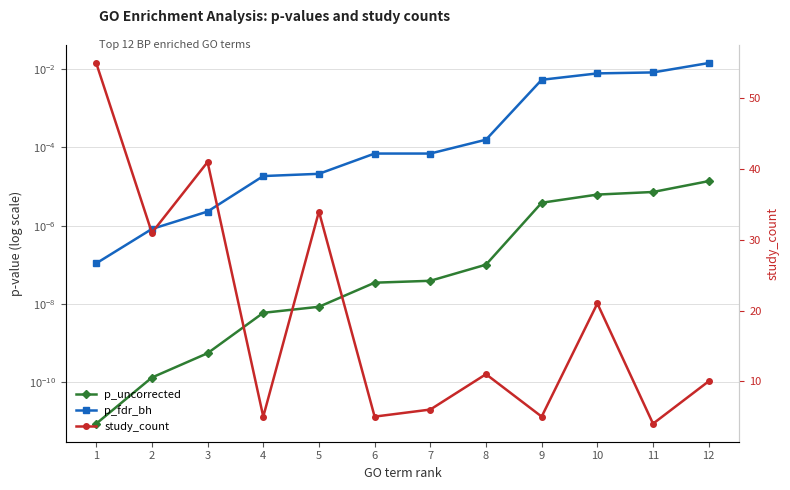

How many lines are shown in the chart?

3